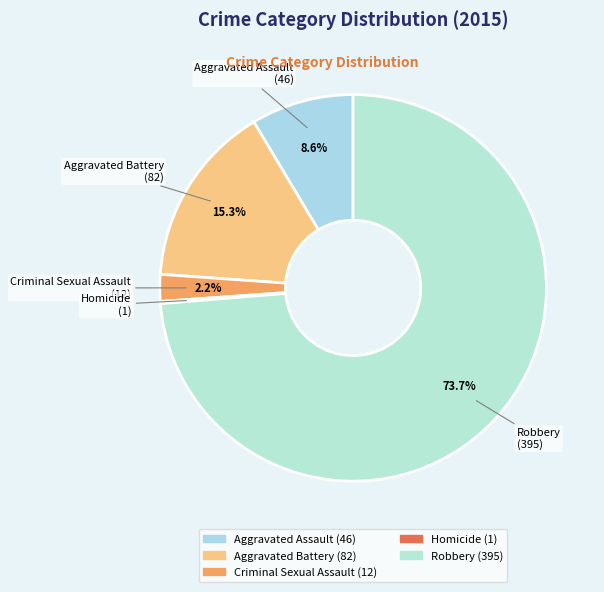

What is the ratio of the value at Robbery to the value at Aggravated Assault?

8.6